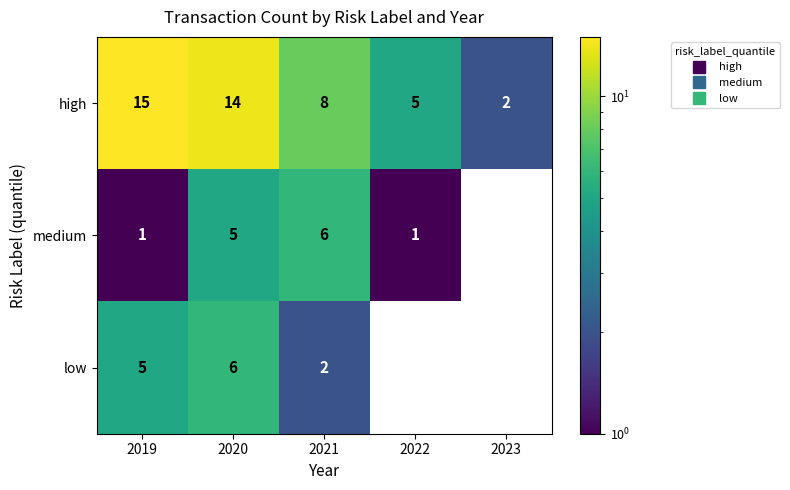

The value of low at 2021 is 0. True or false?

False